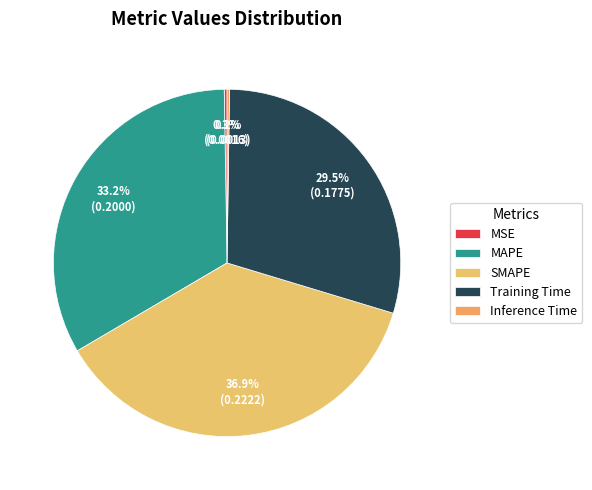

True or false: MSE accounts for 1% of the total.

False